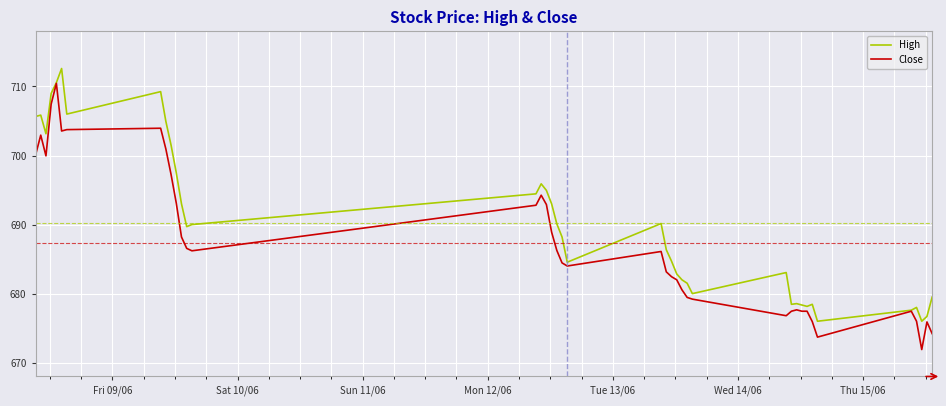

How many lines are shown in the chart?

2